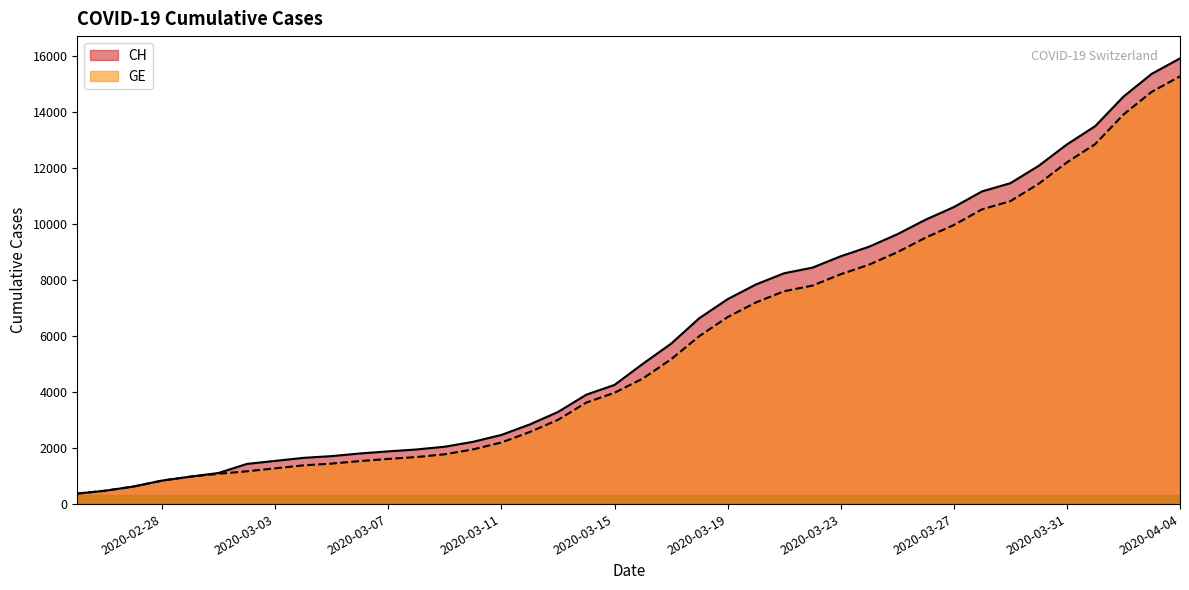

What is the sum of all GE values?

225656